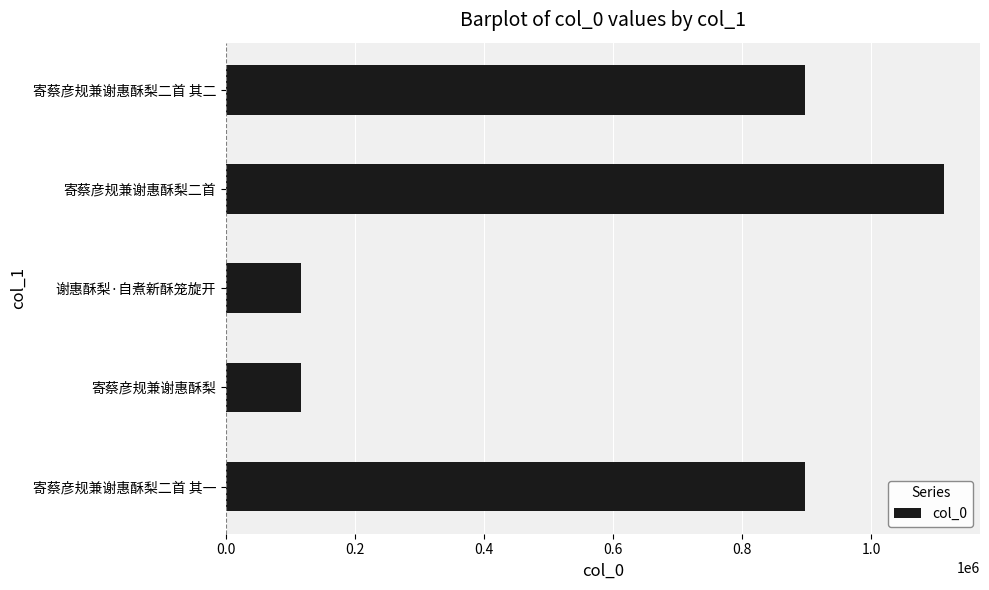

What is the smallest value displayed?

116610